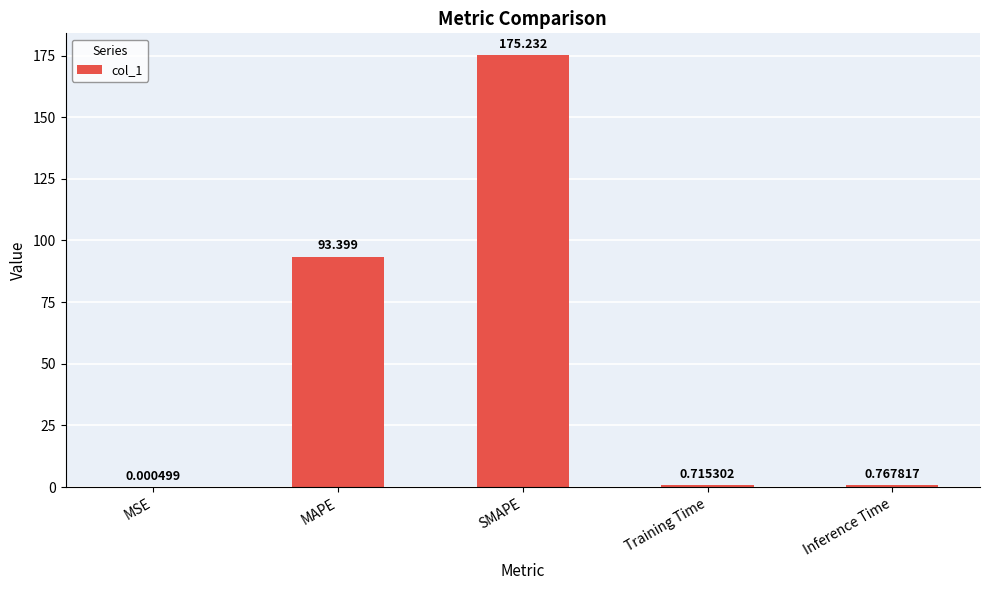

At which label is the value closest to 87?

MAPE